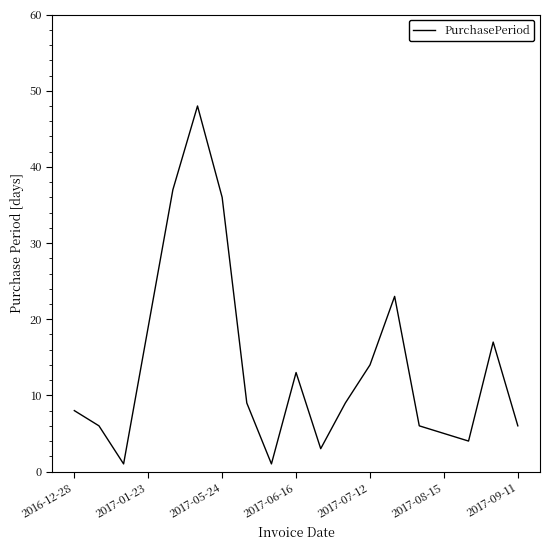

What is the greatest value displayed?

48